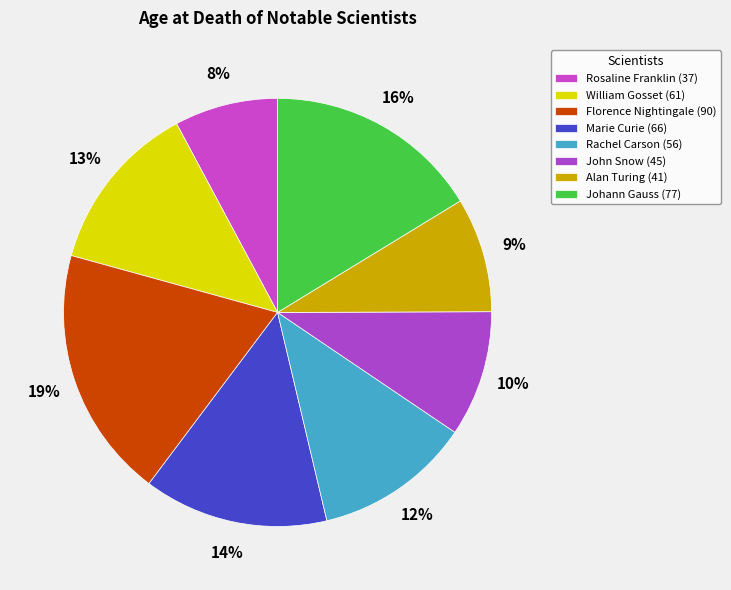

To the nearest percent, what is the average slice percentage?

12%